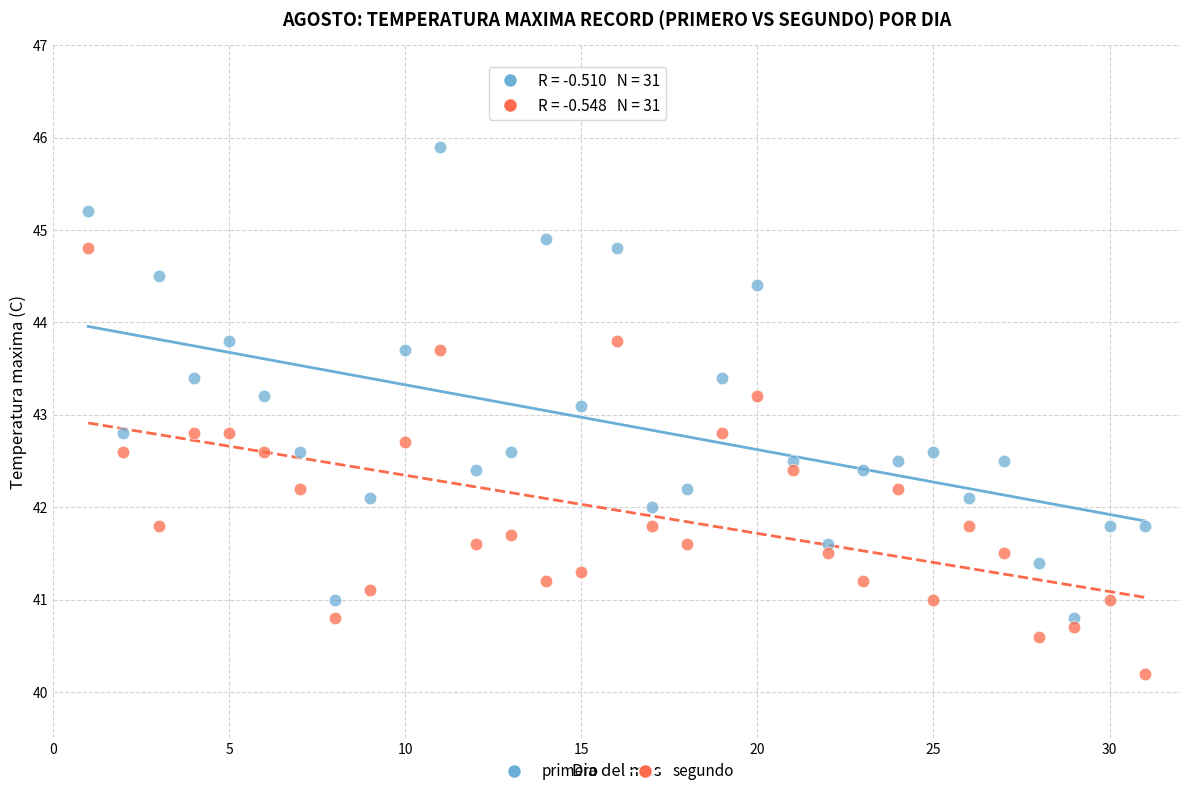

What are all the series names shown in the legend?

primero, segundo